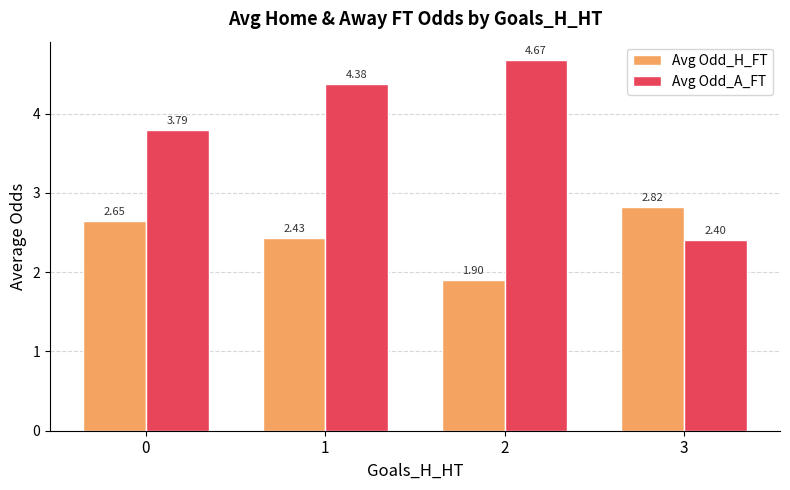

Rank the series at 1 from highest to lowest value.

Avg Odd_A_FT, Avg Odd_H_FT